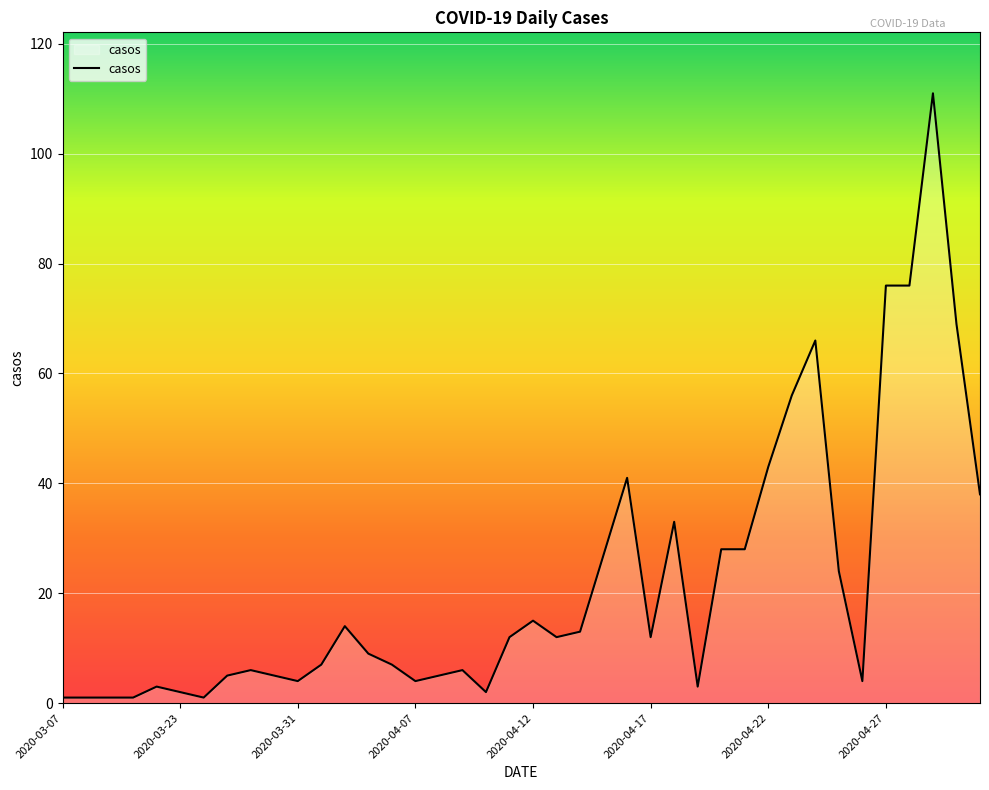

What is the difference between the maximum and minimum values?

110